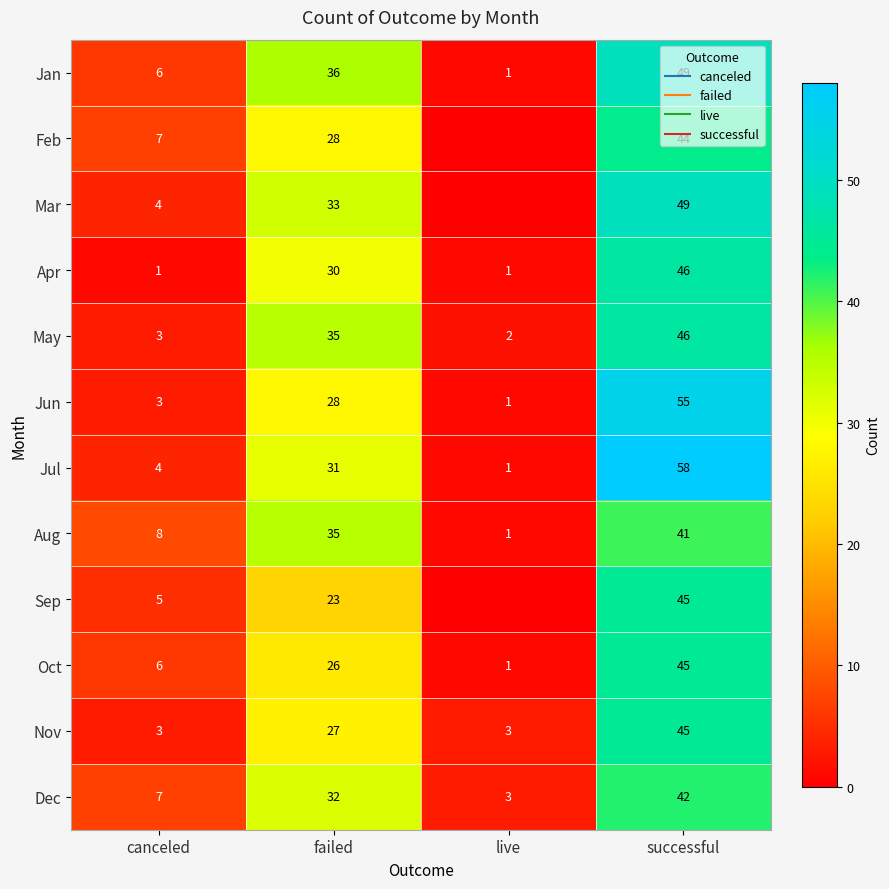

At live, list the series in order from smallest to largest.

Feb, Mar, Sep, Jan, Apr, Jun, Jul, Aug, Oct, May, Nov, Dec